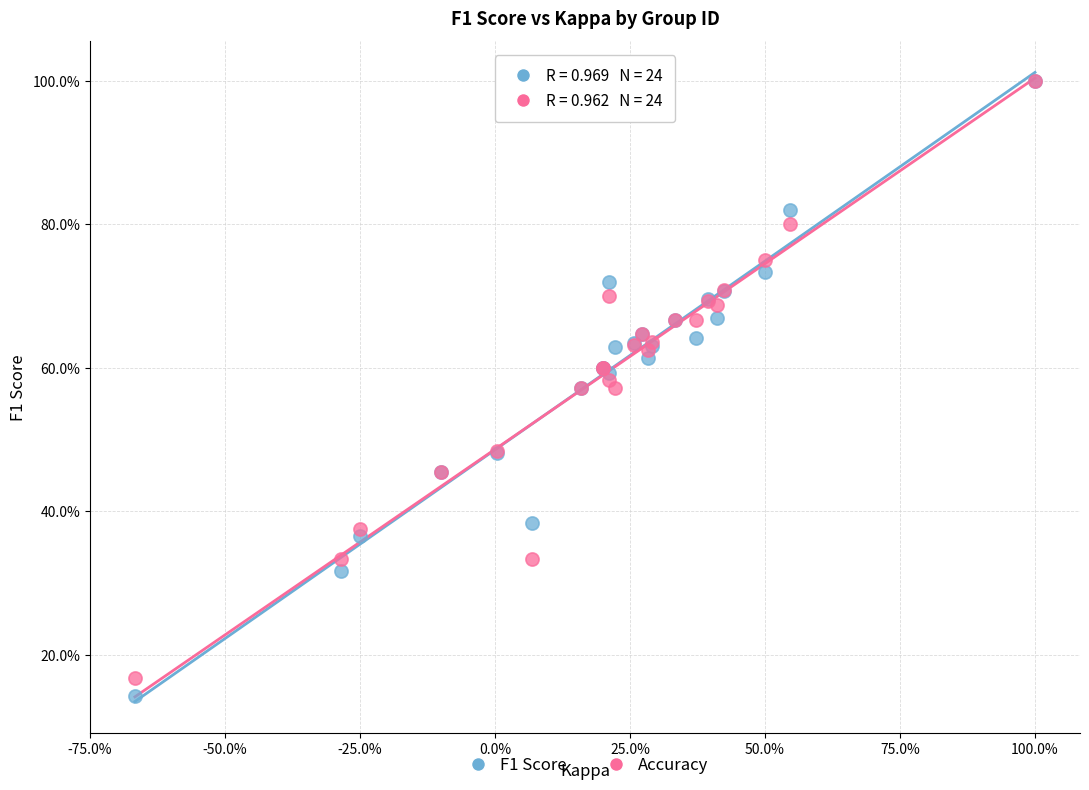

Which series has the largest Y range (max minus min)?

F1 Score